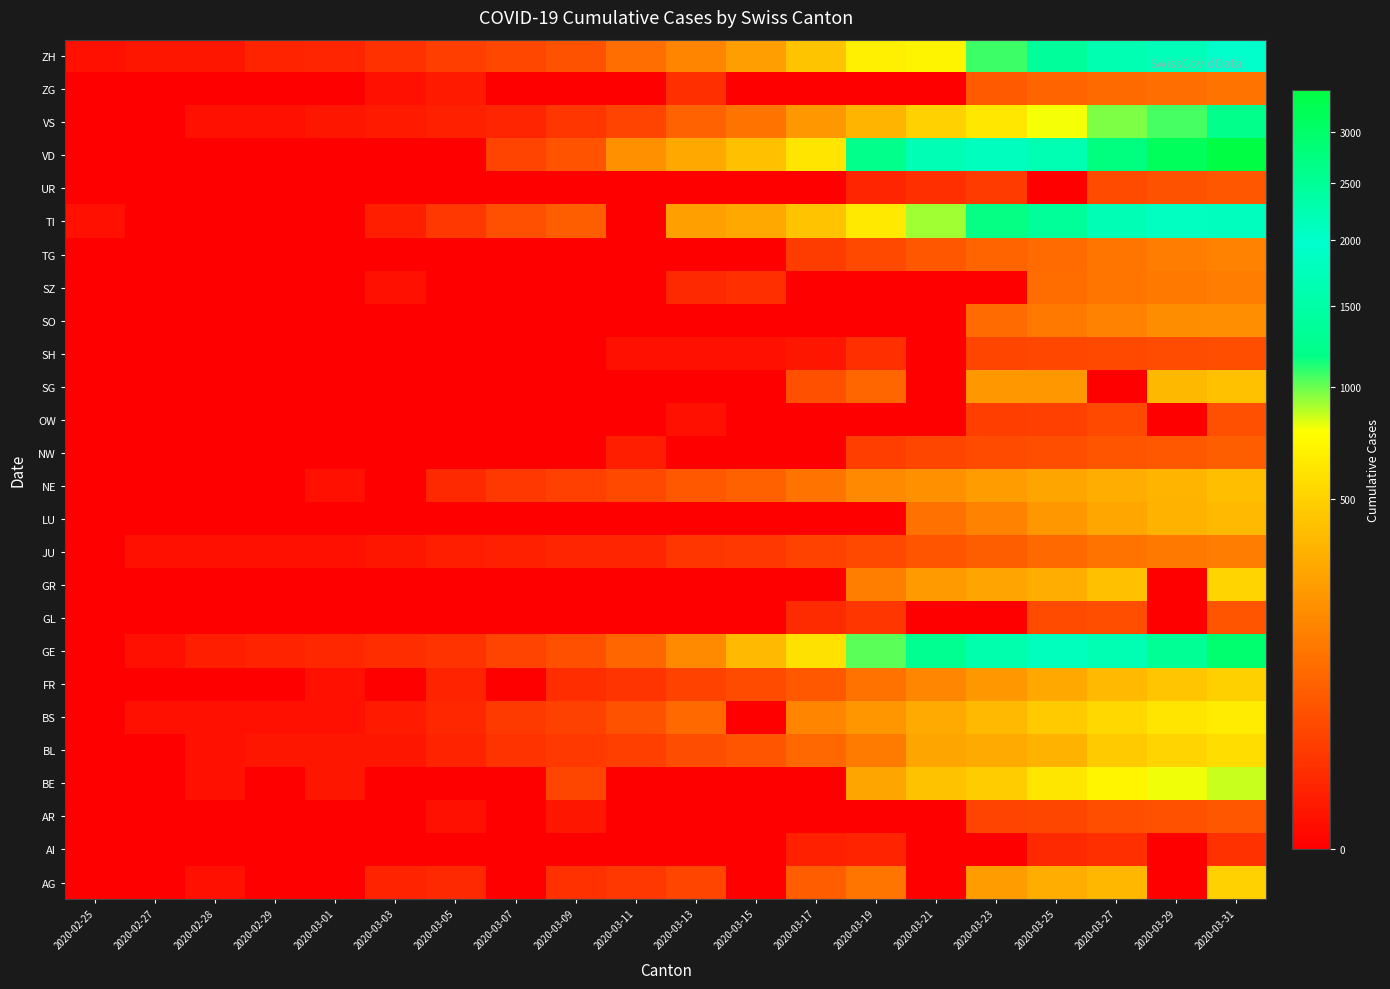

At 2020-03-07, list the series in order from smallest to largest.

AG, AI, AR, BE, FR, GL, GR, LU, NW, OW, SG, SH, SO, SZ, TG, UR, ZG, JU, VS, BL, NE, BS, GE, VD, ZH, TI